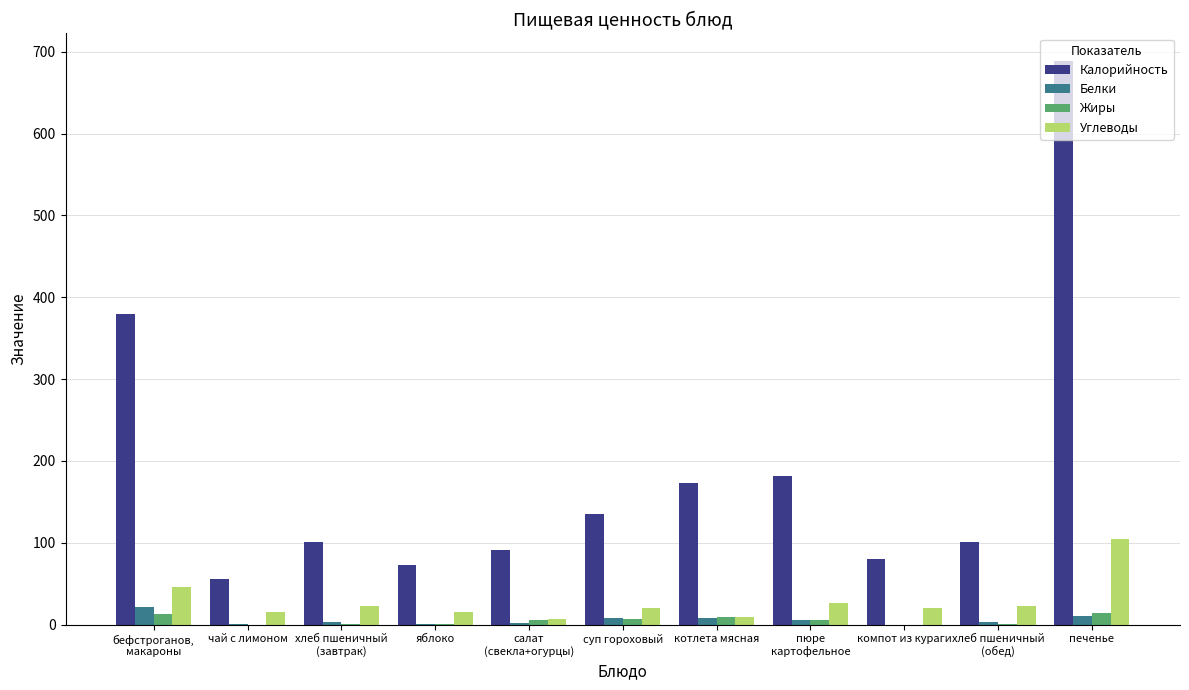

What is the sum of all Углеводы values?

310.3